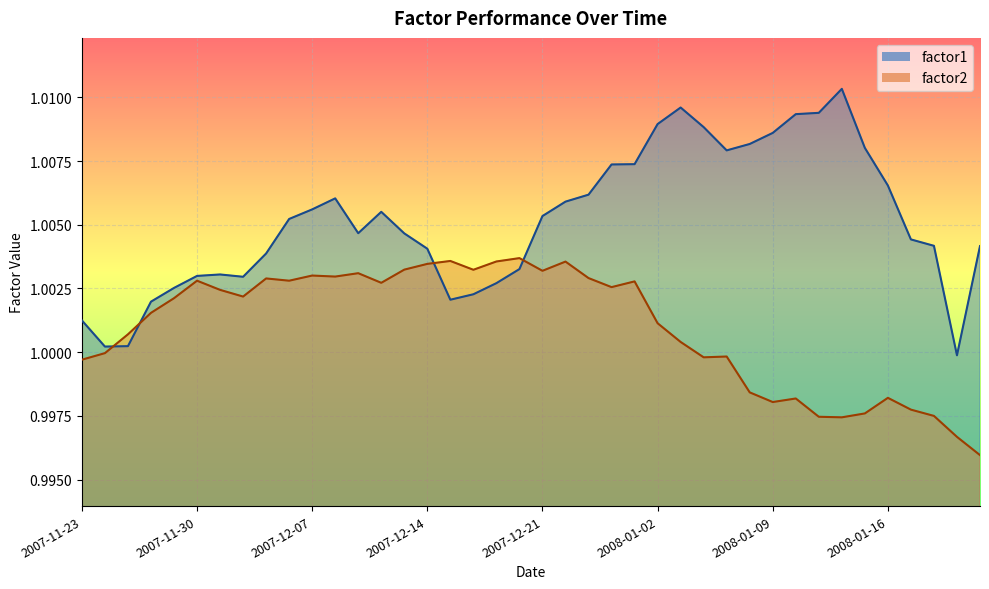

How many interior local peaks does the factor1 series have?

5